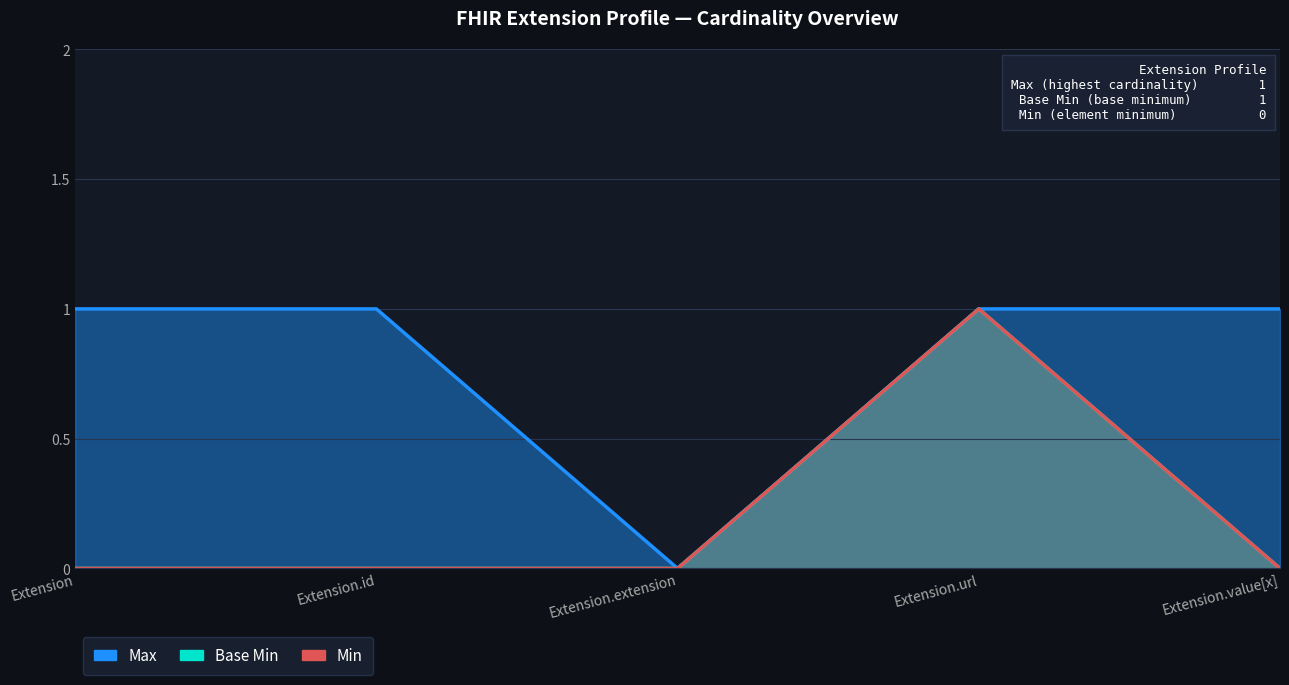

At which category does Max reach its first local valley?

Extension.extension